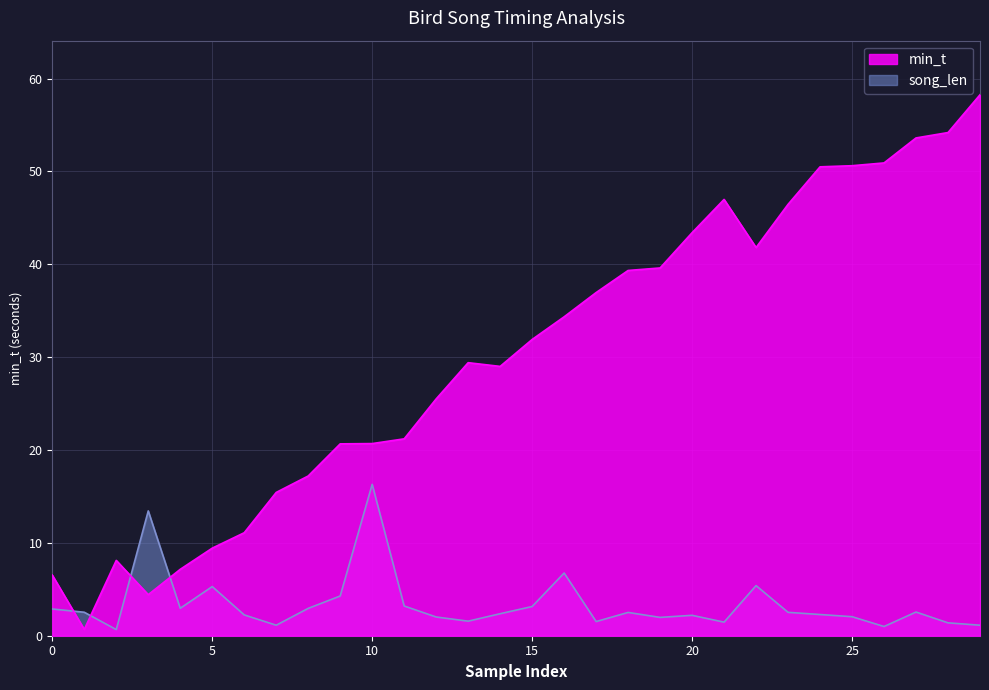

Which has a higher value, 6 or 24?

24